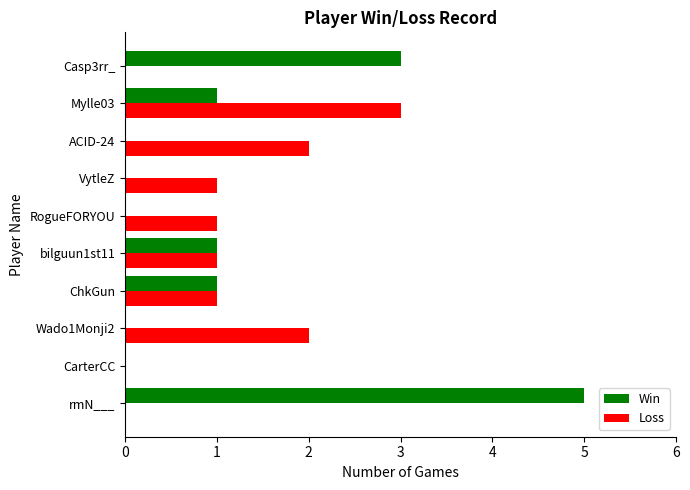

What is the sum of all Loss values?

11